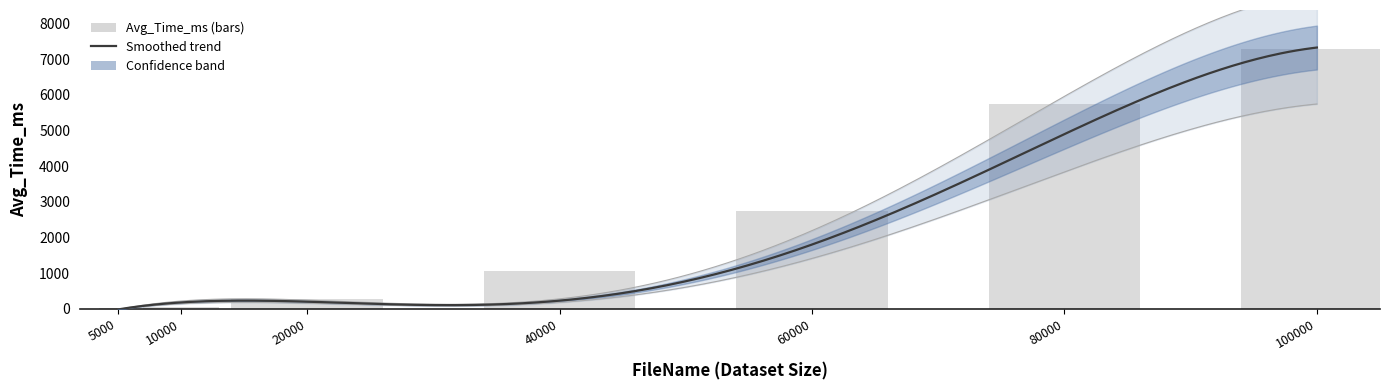

How many values are below 1049?

3